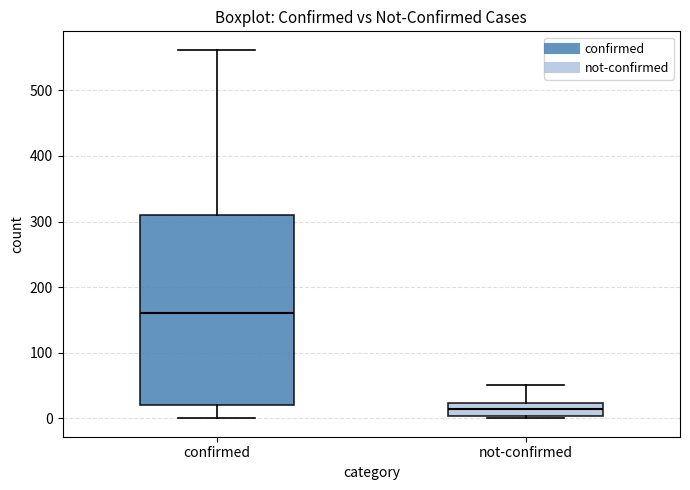

Comparing the boxes themselves (not the whiskers), which one is the tallest?

confirmed